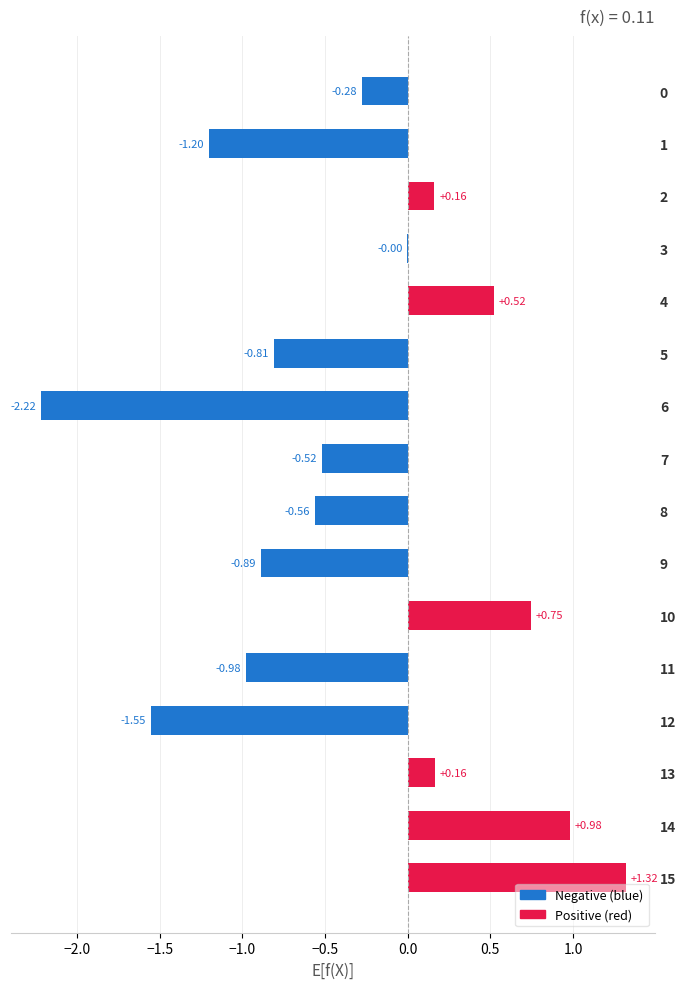

Which label corresponds to the largest value in the chart?

15